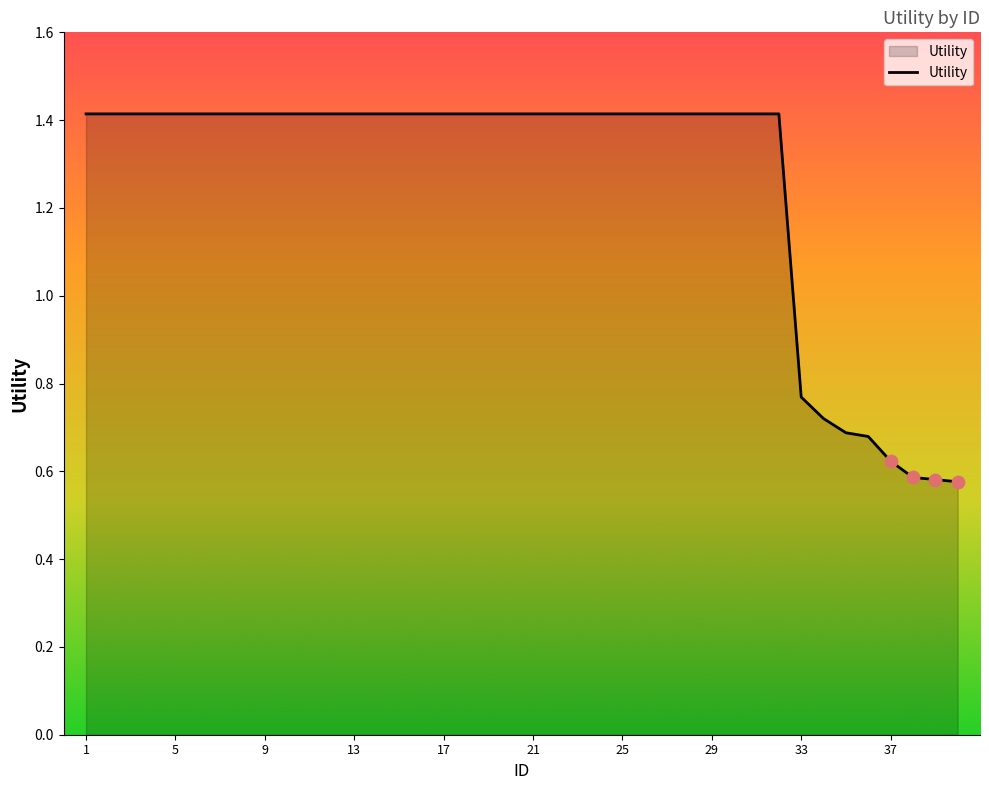

What is the maximum value shown in the chart?

1.4